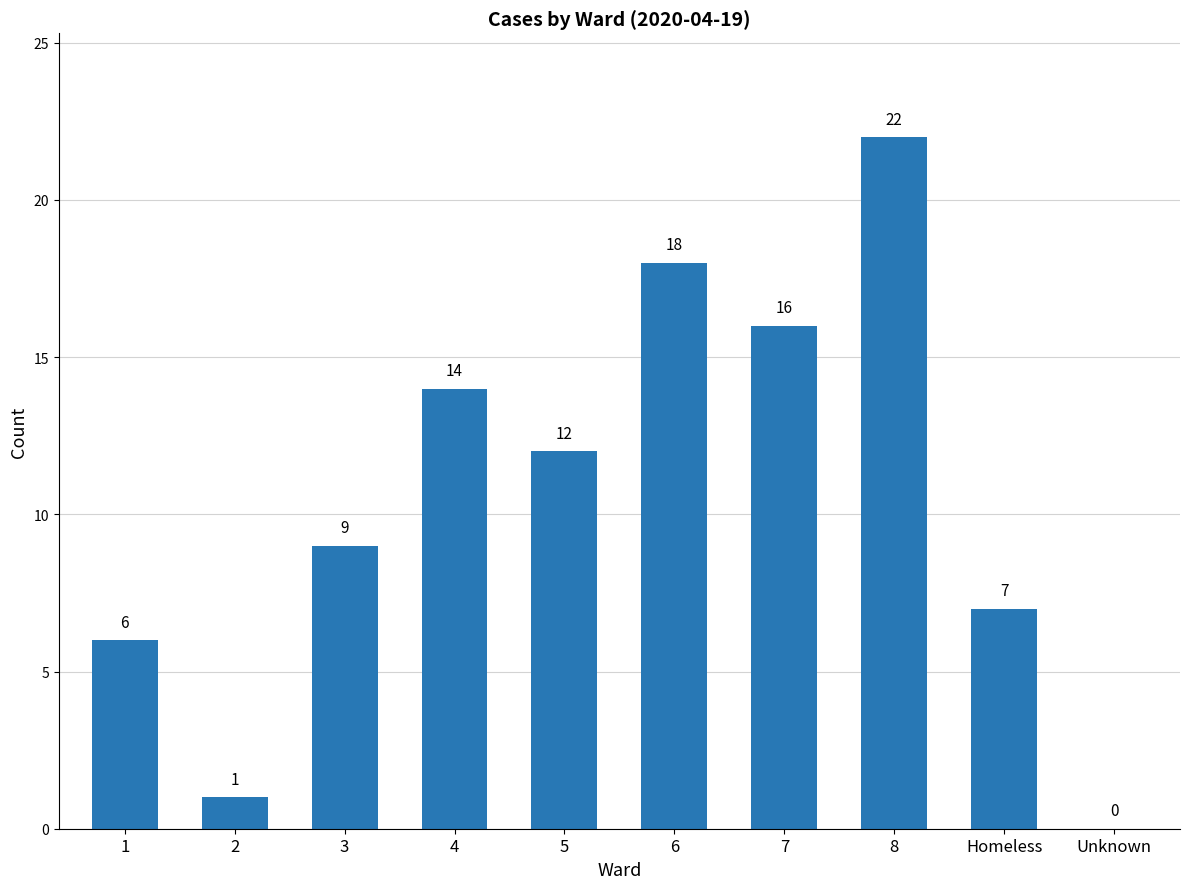

At which label is the value closest to 11?

5